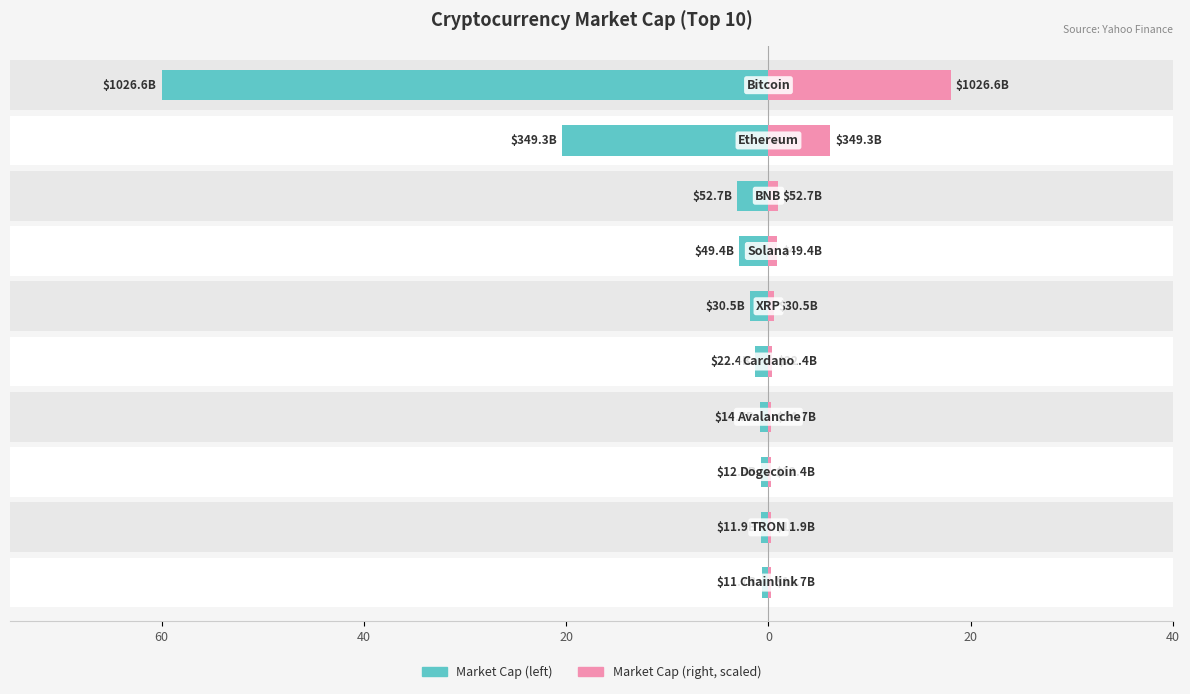

How many groups of bars are there?

10